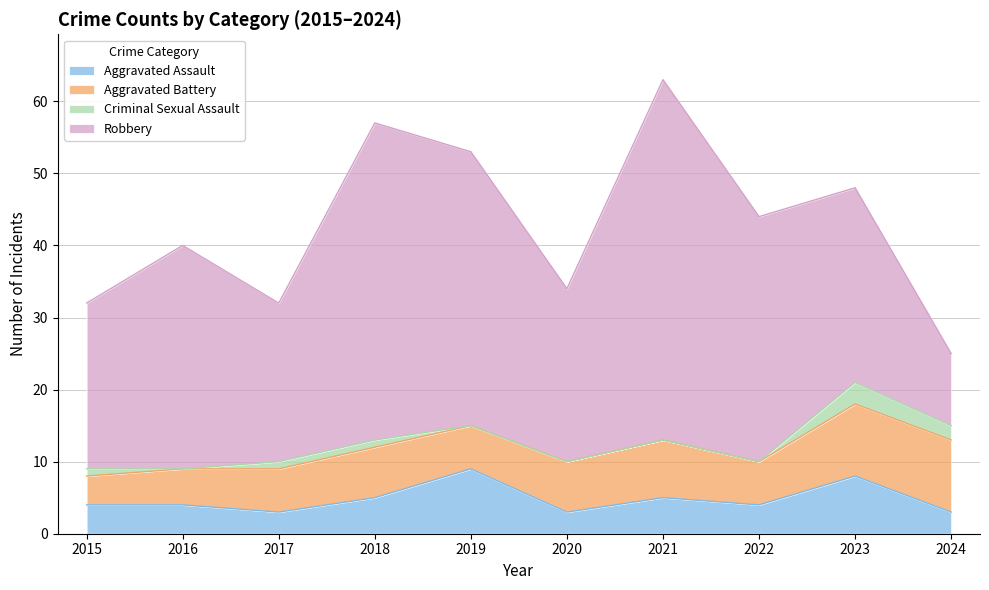

What are all the series names shown in the legend?

Aggravated Assault, Aggravated Battery, Criminal Sexual Assault, Robbery